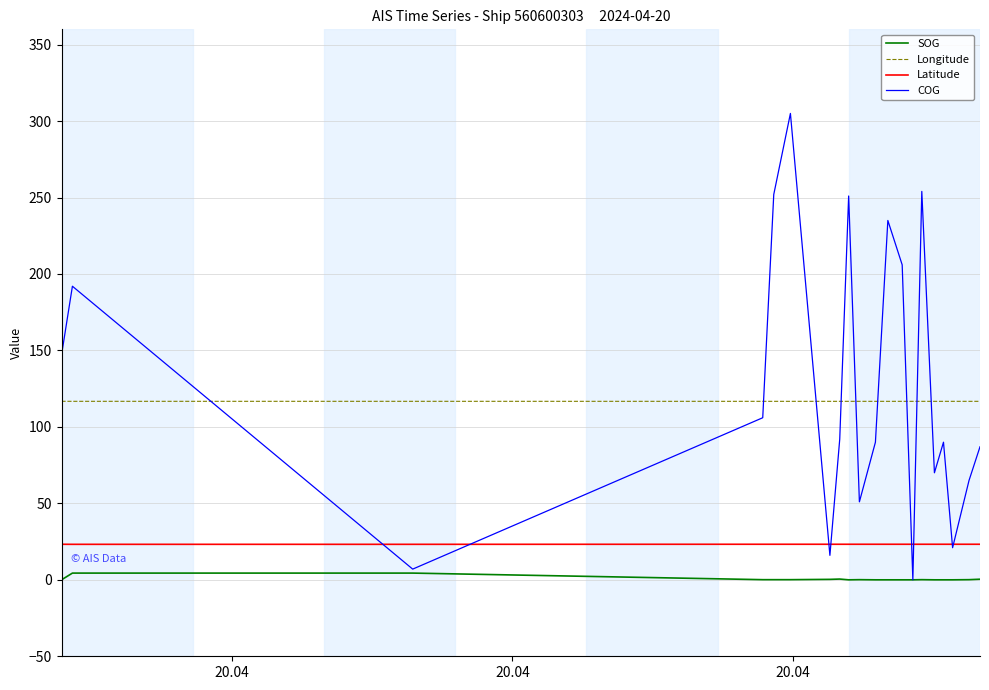

What are all the series names shown in the legend?

SOG, Longitude, Latitude, COG